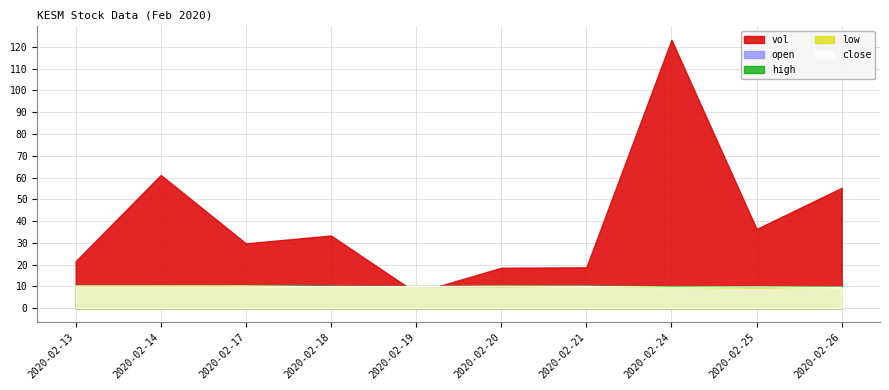

What is the total value across all series at 2020-02-18?

73.4